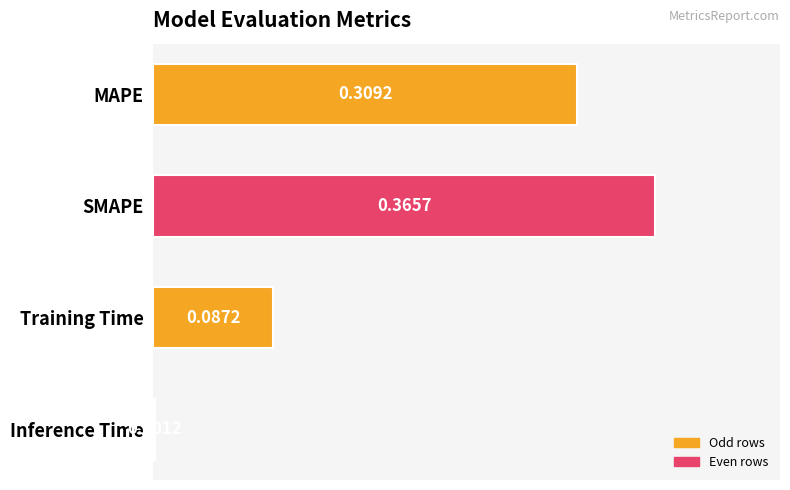

At which label is the value closest to 0?

Inference Time